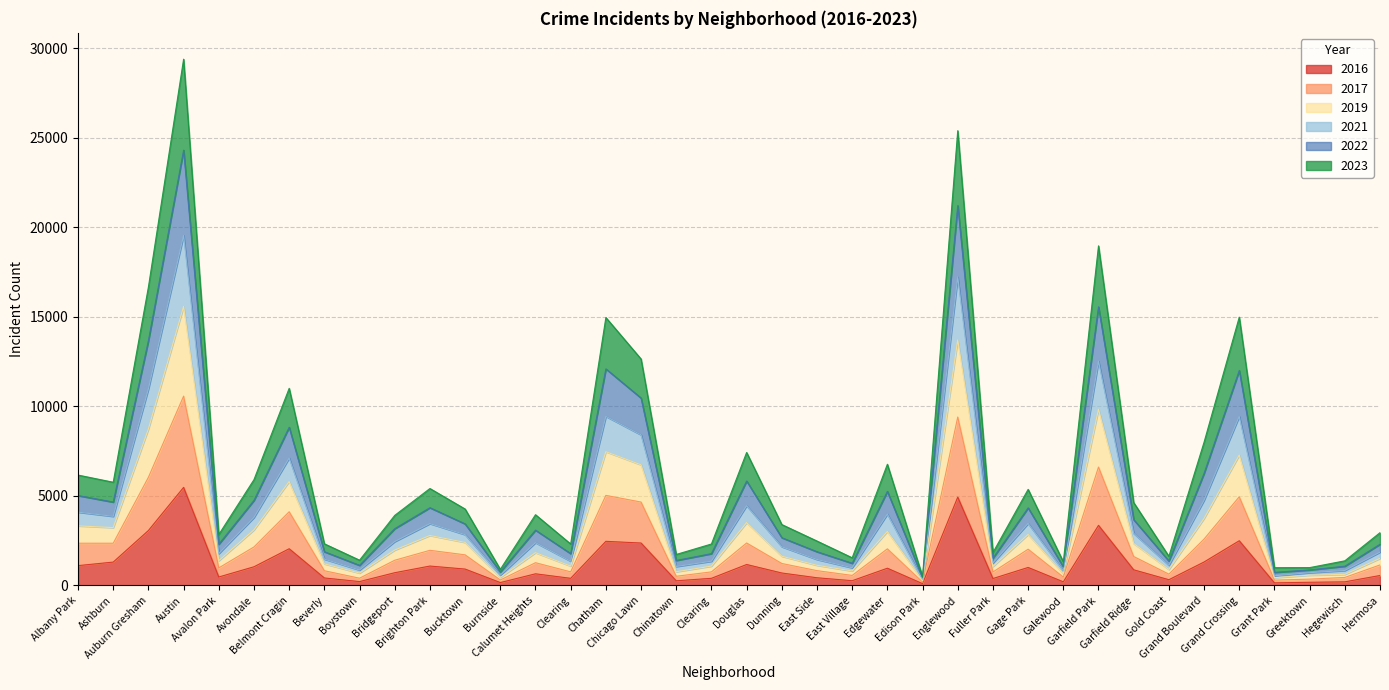

True or false: 2019 and 2023 intersect in this chart.

False